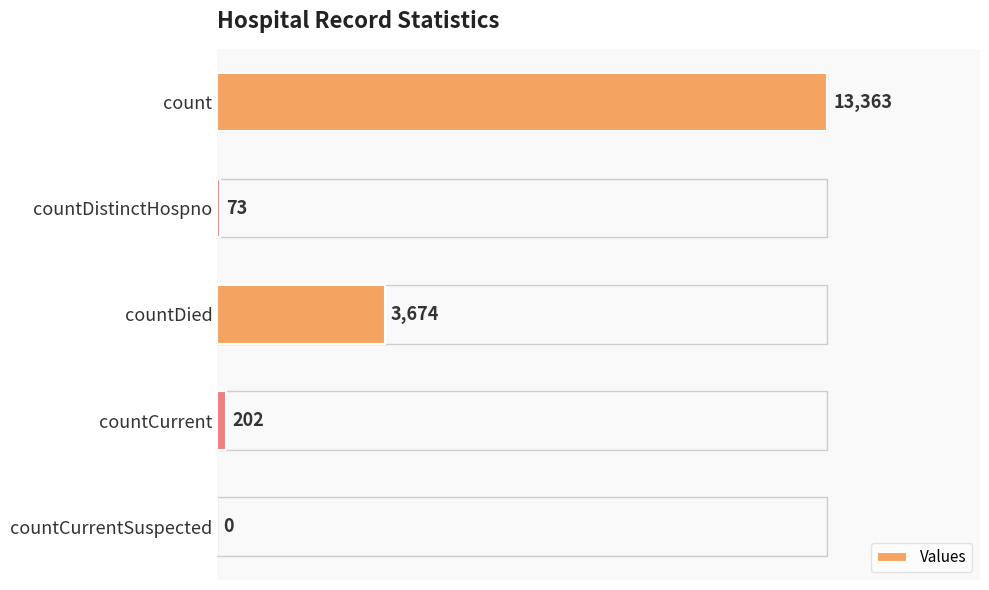

Where is the data nearest to the value 6681?

countDied